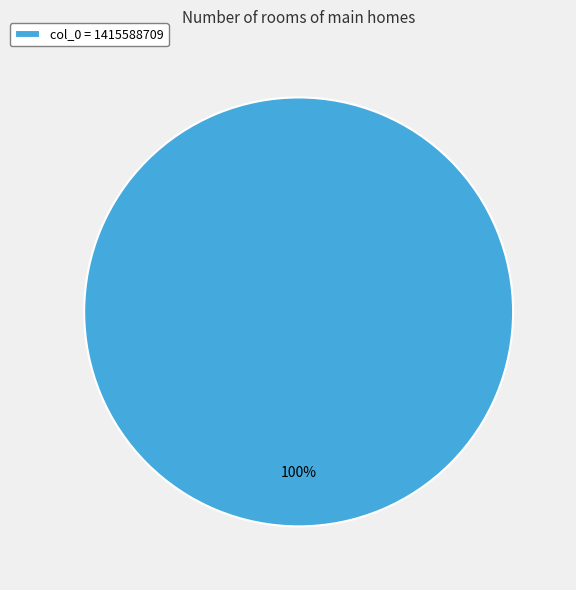

What percentage is the col_0 = 1415588709 slice, to the nearest percent?

100%